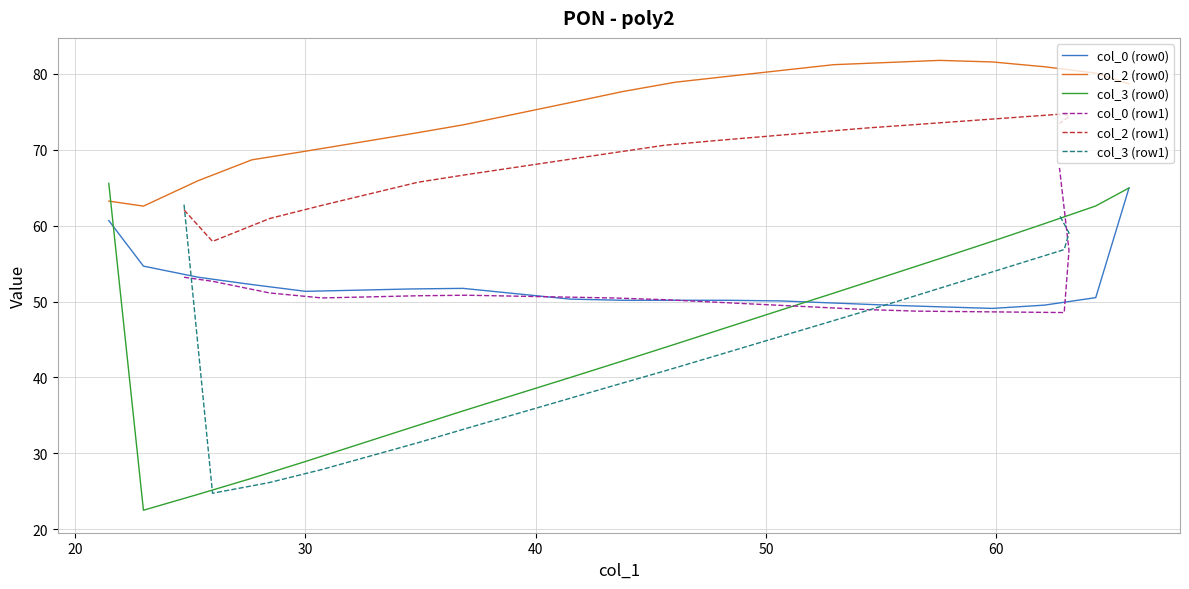

What is the difference between the maximum and second lowest values in the col_2 (row0) series?

18.5